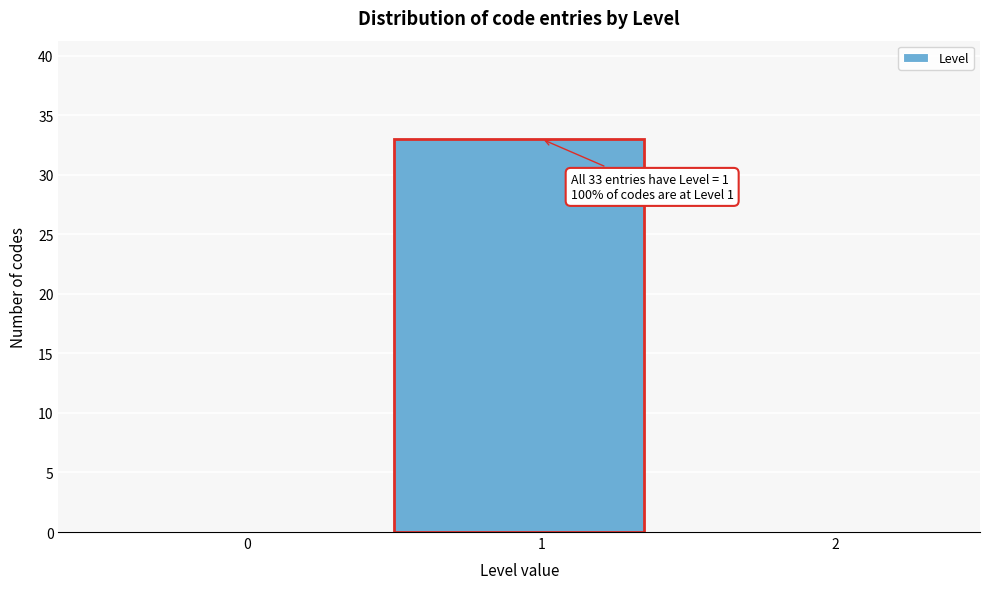

Reading right to left, list all the values displayed in this chart.

2=0	1=33	0=0